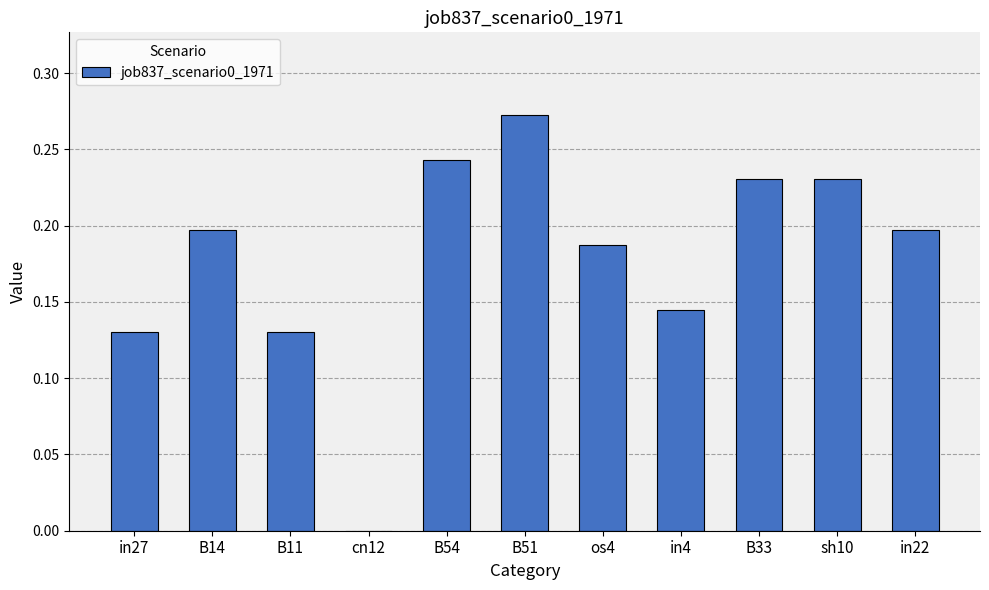

Between B33 and in4, which is larger?

B33